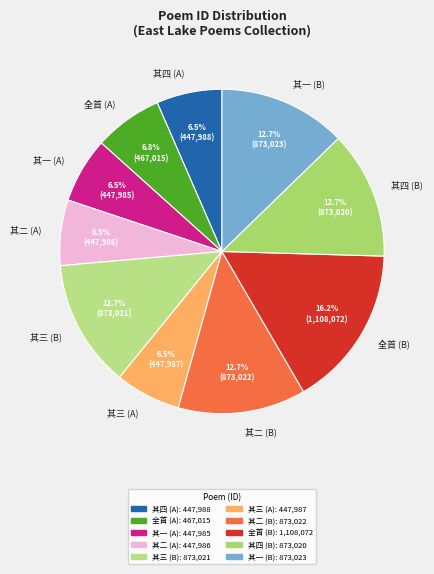

Which has a higher value, 其二 (B) or 其三 (A)?

其二 (B)